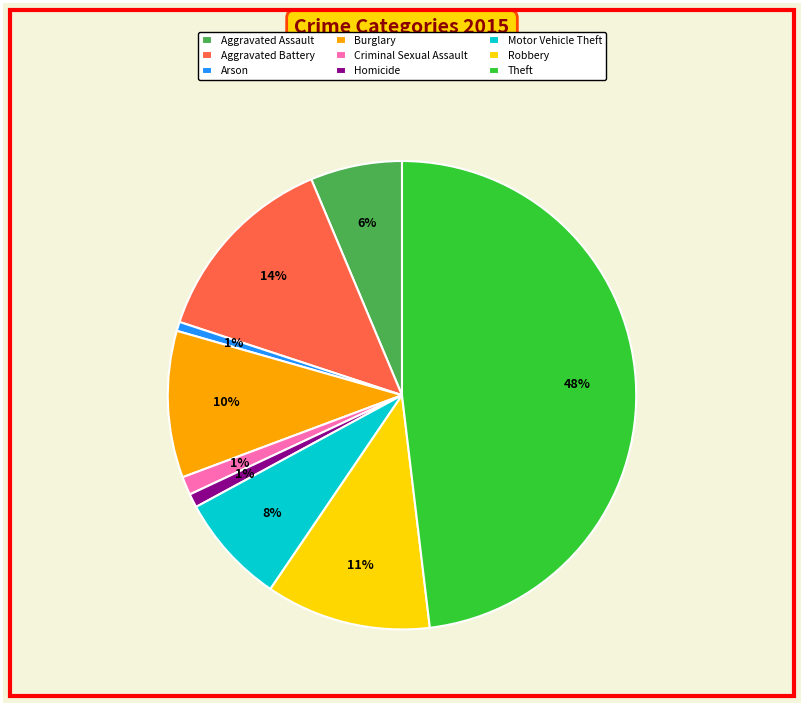

To the nearest percent, what is the difference between the largest and smallest slice percentages?

47%